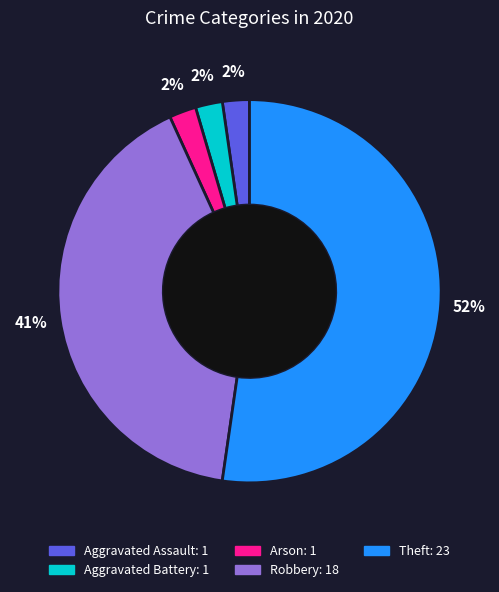

Does Theft account for over 50% of the chart?

Yes